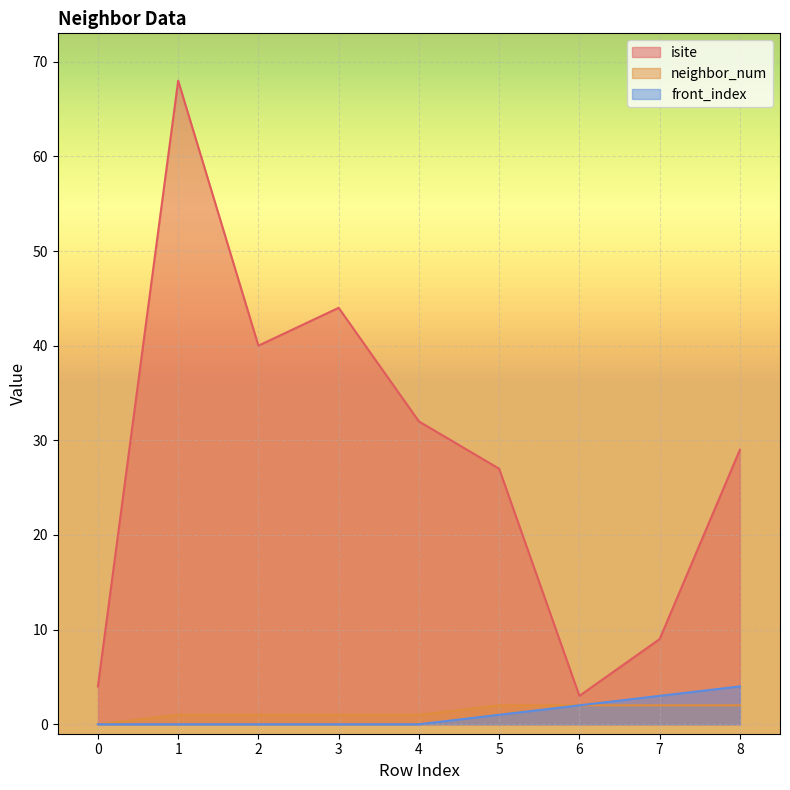

Reading right to left, transcribe all the data shown in this chart.

isite: 8=29	7=9	6=3	5=27	4=32	3=44	2=40	1=68	0=4
neighbor_num: 8=2	7=2	6=2	5=2	4=1	3=1	2=1	1=1	0=0
front_index: 8=4	7=3	6=2	5=1	4=0	3=0	2=0	1=0	0=0